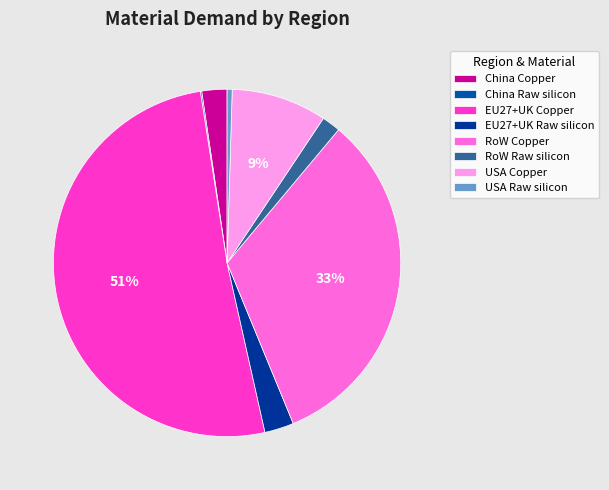

Which category has the smallest portion of the pie?

China Raw silicon